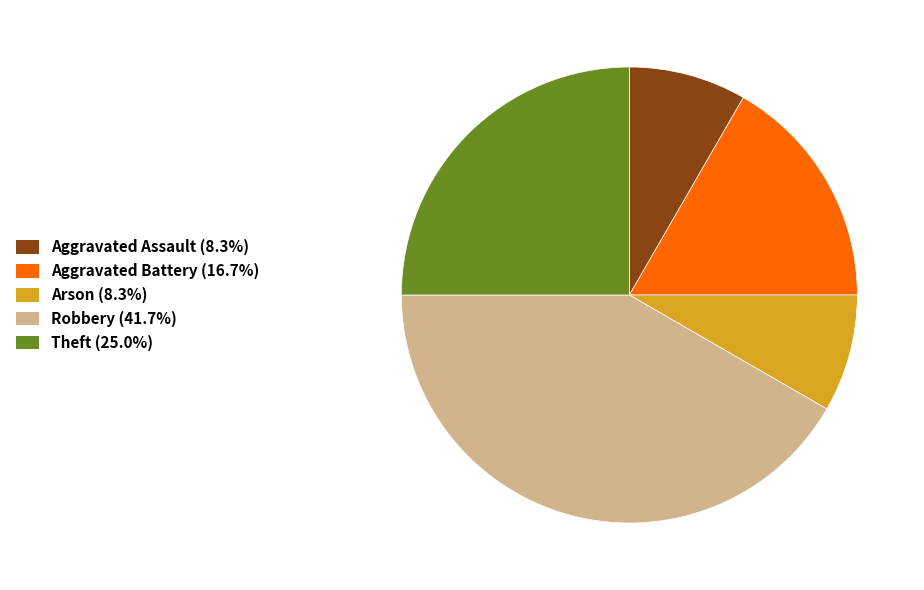

Does Robbery account for over 50% of the chart?

No